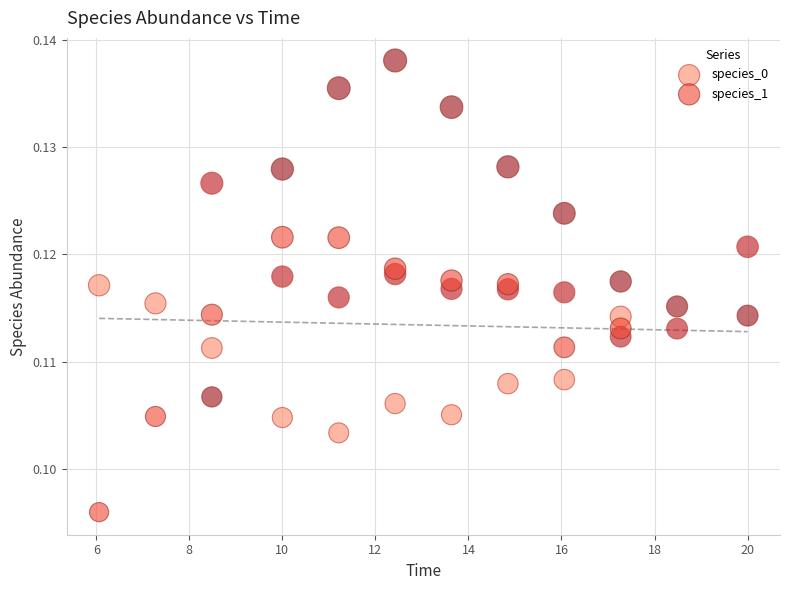

Which series has the largest Y range (max minus min)?

species_1